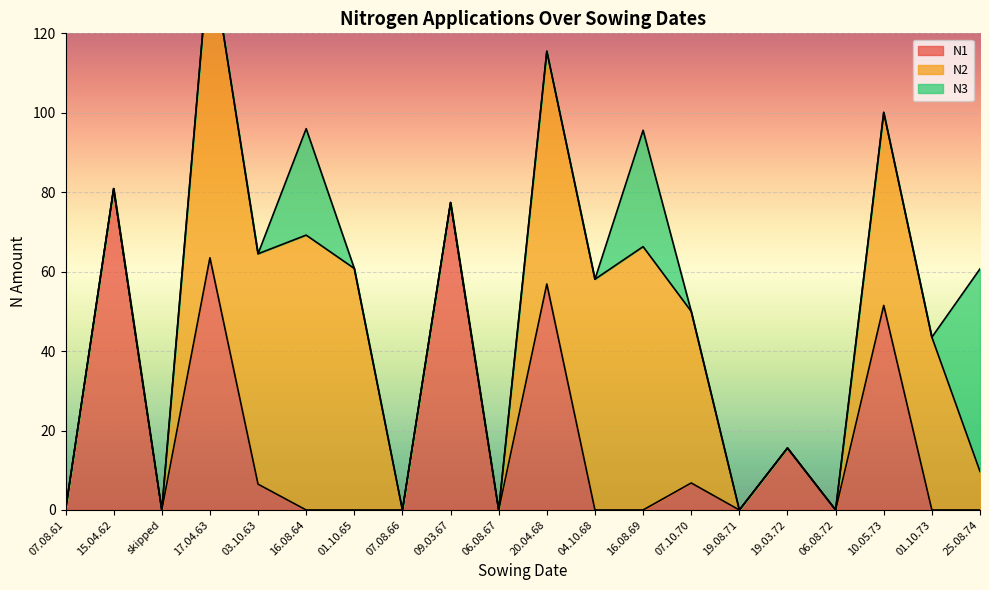

Which category has the lowest value across all series?

07.08.61